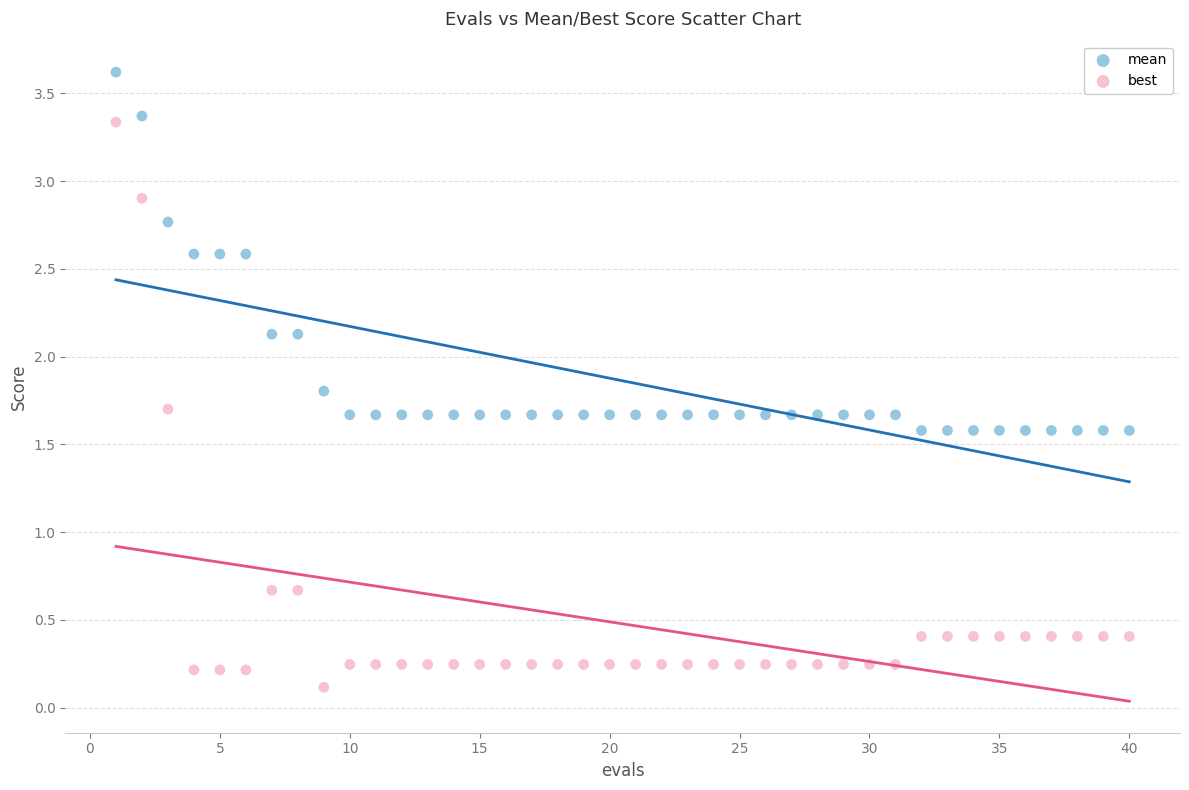

What are all the series names shown in the legend?

mean, best